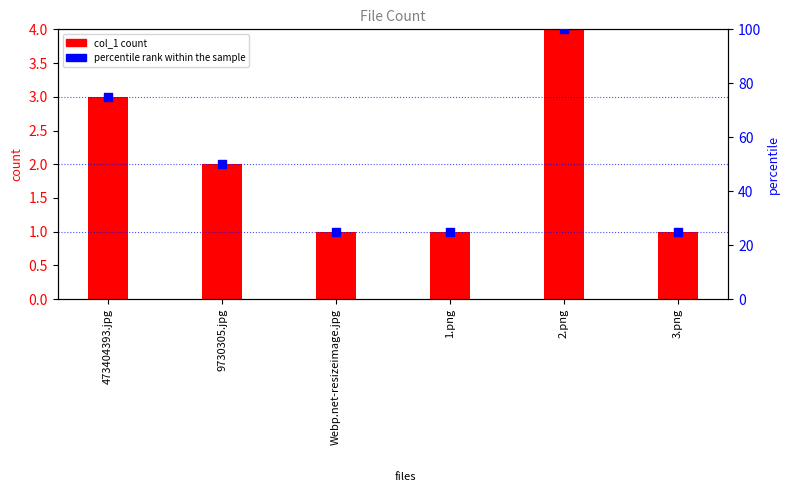

Which series has the widest spread of Y values?

percentile rank within the sample